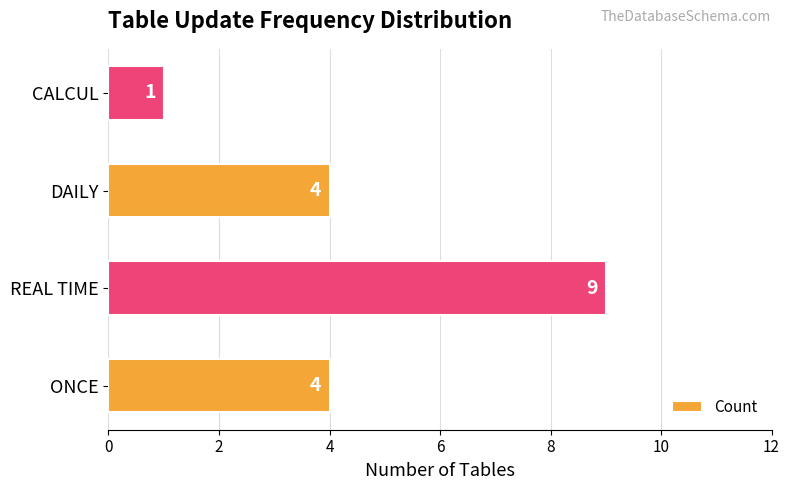

What is the change in value from DAILY to CALCUL?

-3